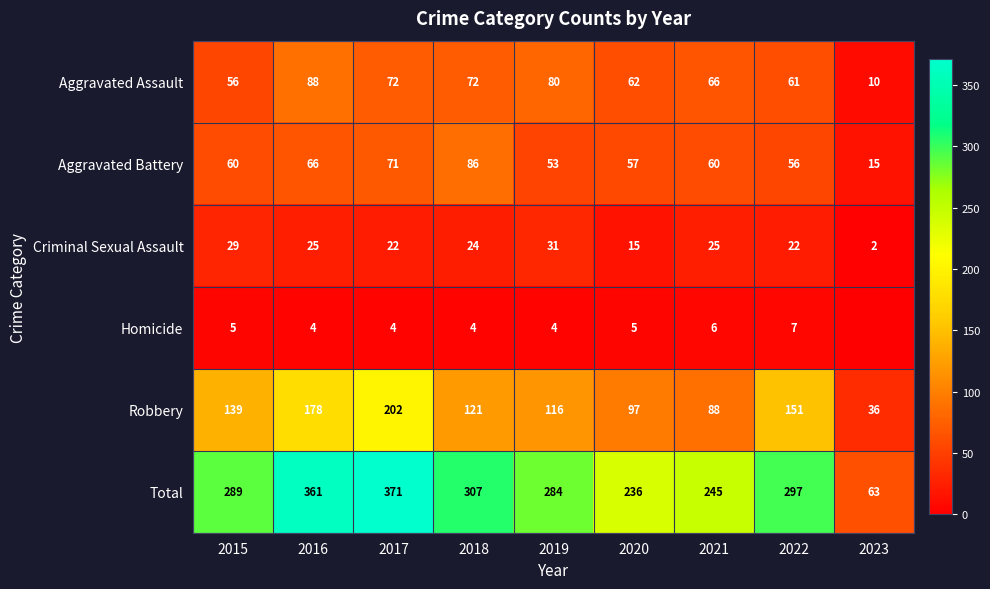

What is the sum of all Aggravated Assault values?

567